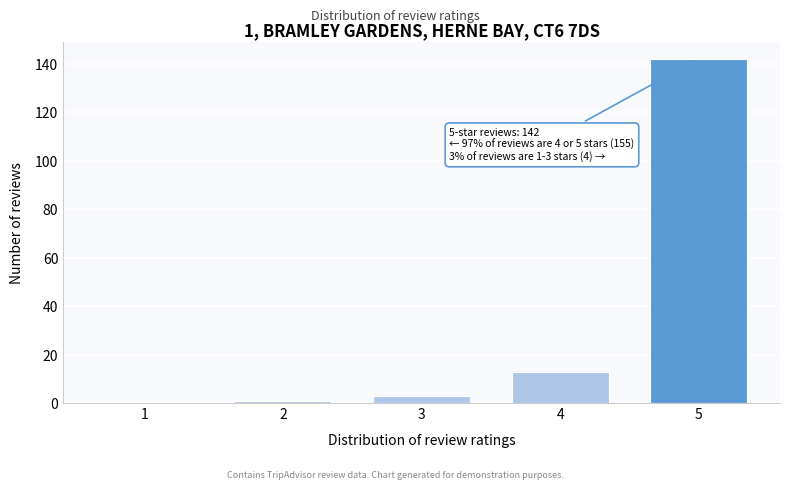

Reading left to right, extract all data points from this chart.

1=0	2=1	3=3	4=13	5=142